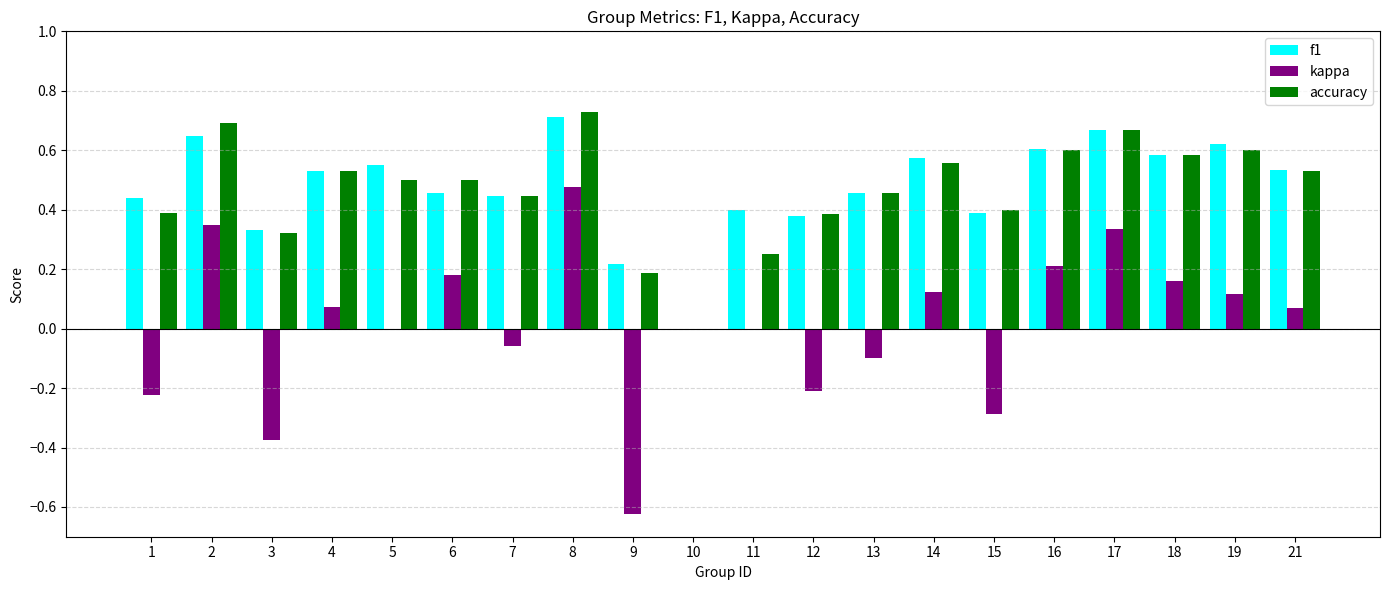

What are all the series names shown in the legend?

f1, kappa, accuracy